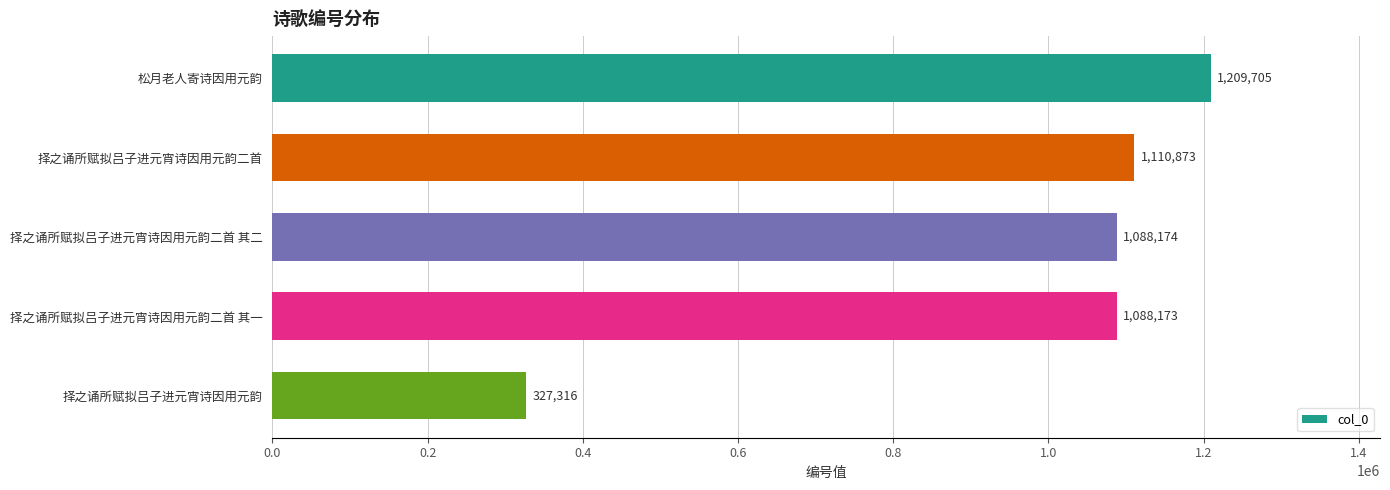

The value at 择之诵所赋拟吕子进元宵诗因用元韵二首 其一 is 1088173. True or false?

True